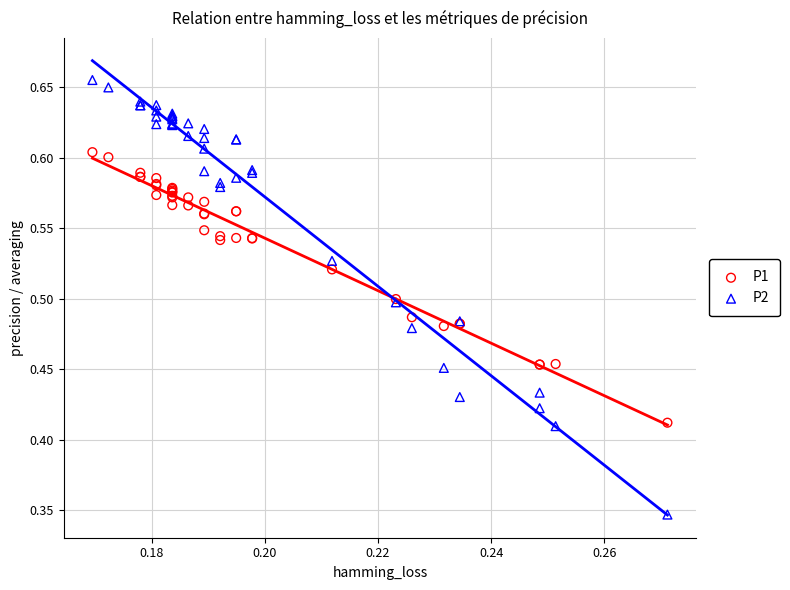

Which series has the widest spread of Y values?

P2